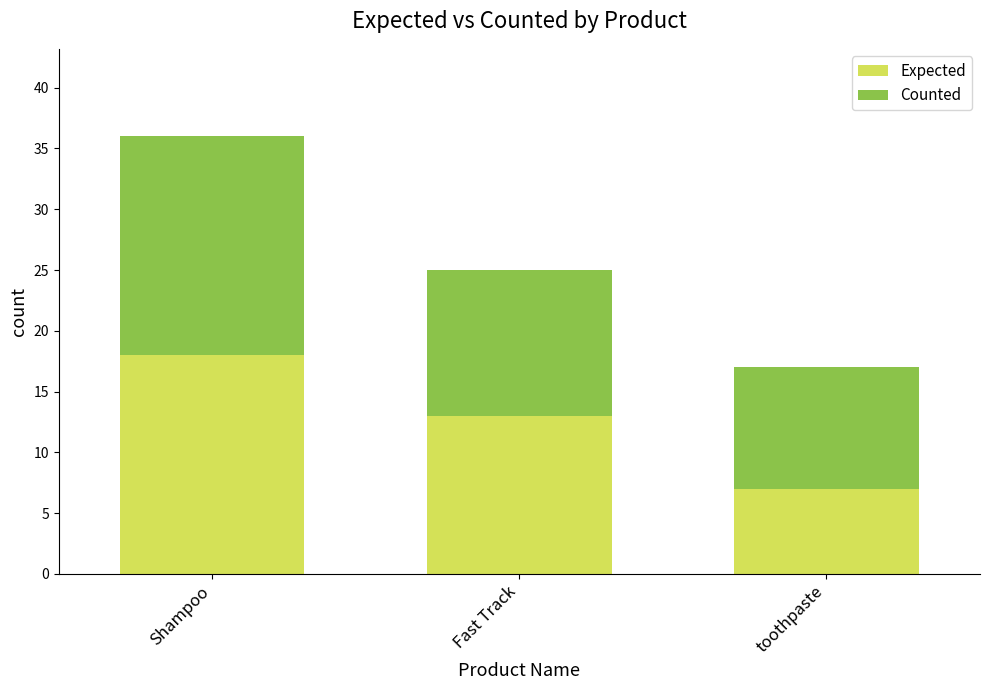

What is the difference between the Expected values at toothpaste and Shampoo?

11